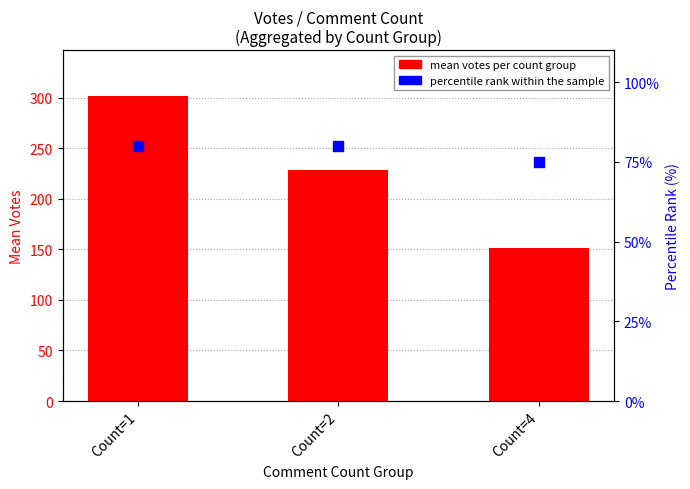

Which series has the largest Y range (max minus min)?

mean votes per count group